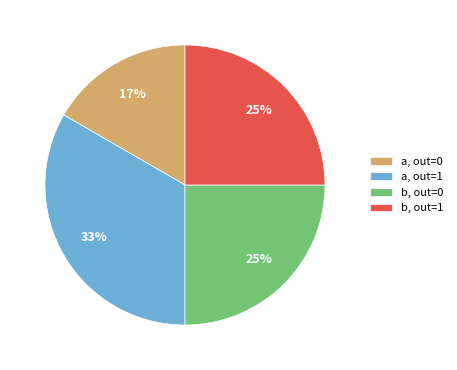

Count the number of slices in the pie.

4